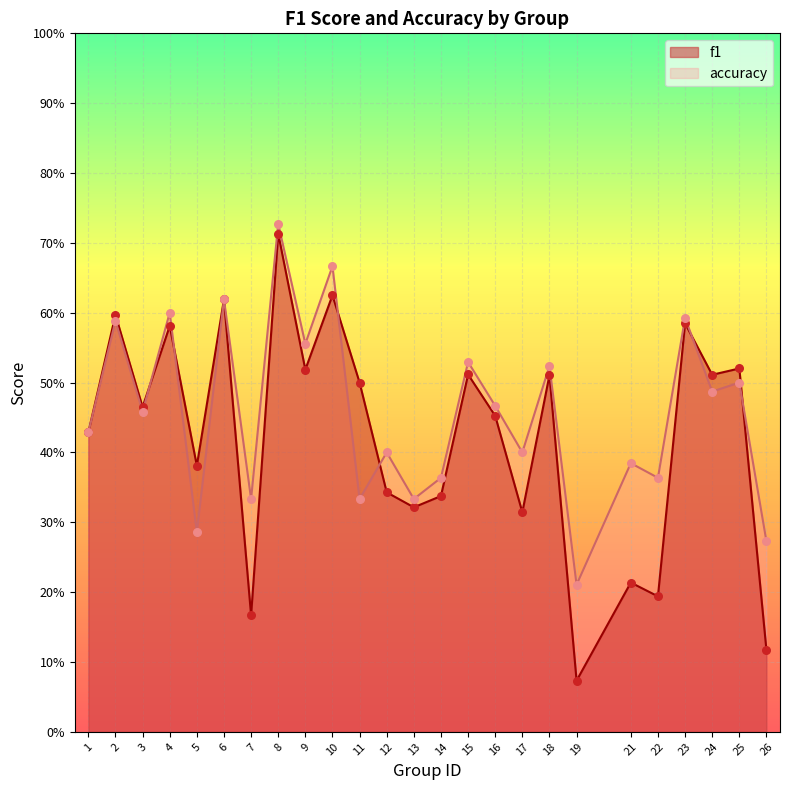

Which series has the widest spread of Y values?

f1